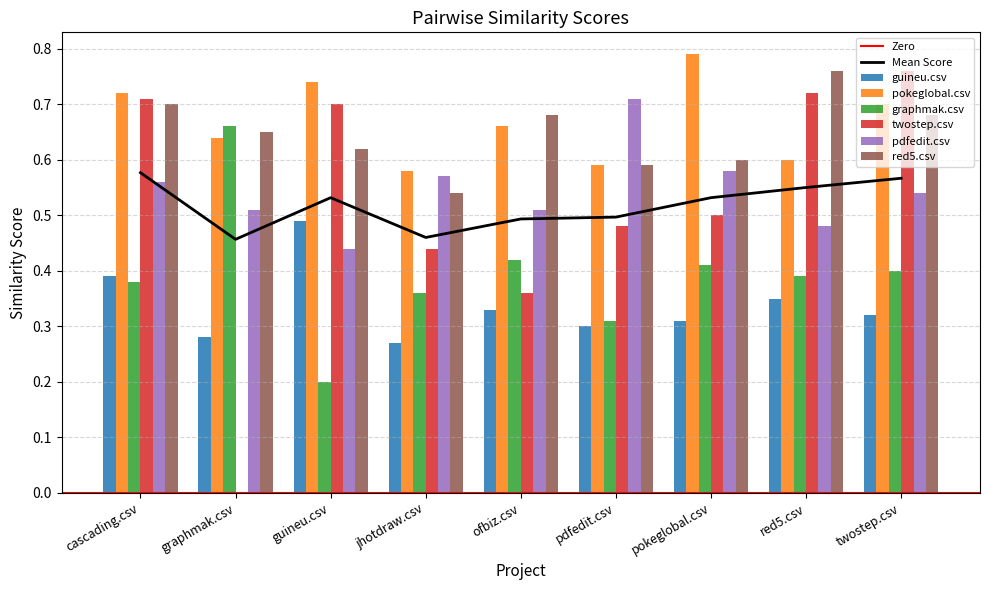

How many pokeglobal.csv values are between 0 and 1?

9